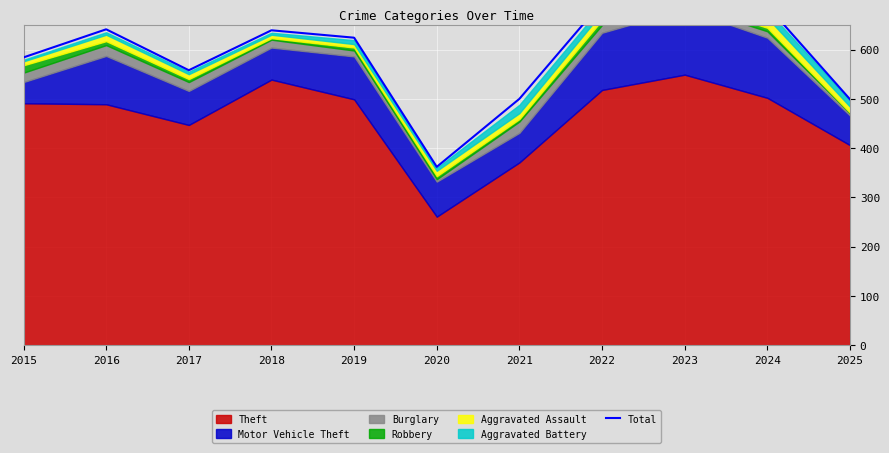

Reading left to right, transcribe all the data shown in this chart.

2015=584	2016=641	2017=558	2018=639	2019=624	2020=362	2021=500	2022=696	2023=736	2024=688	2025=499